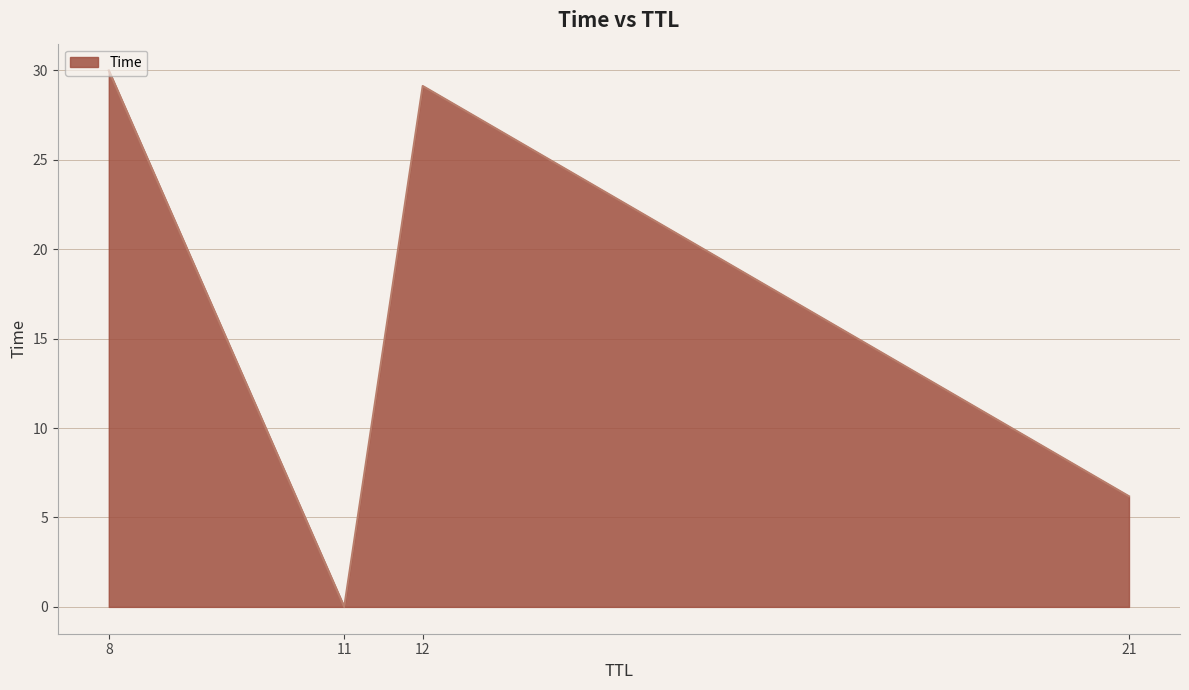

What is the sum of the values at 11 and 8?

30.0